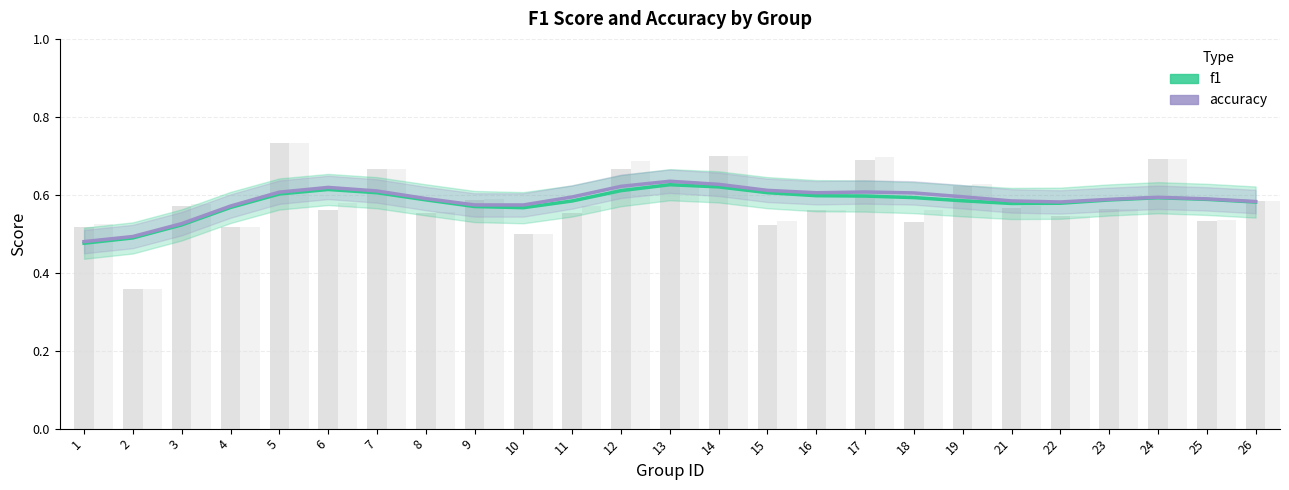

Which category has the lowest value across all series?

1